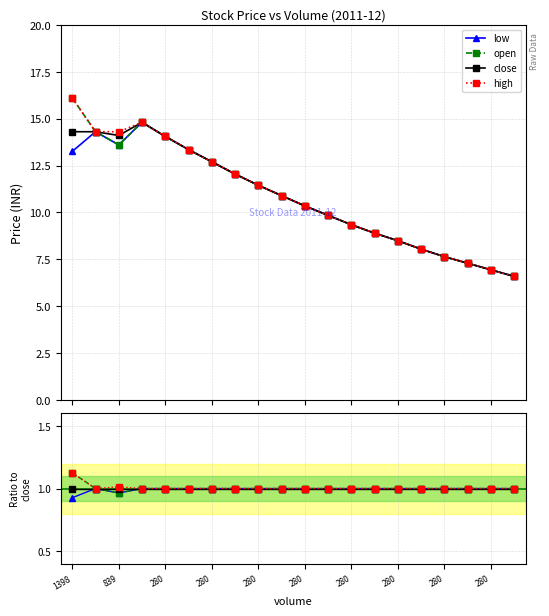

At which category does the chart reach its peak across all series?

1398